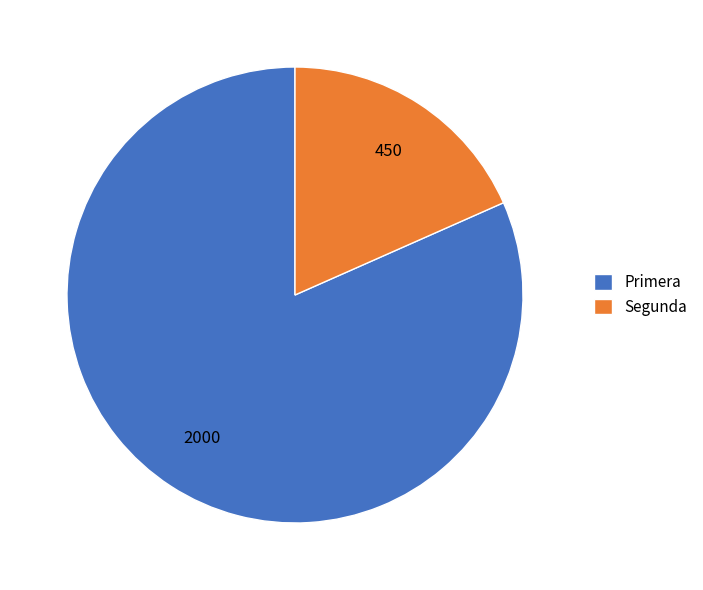

Does Segunda represent more than half of the total?

No